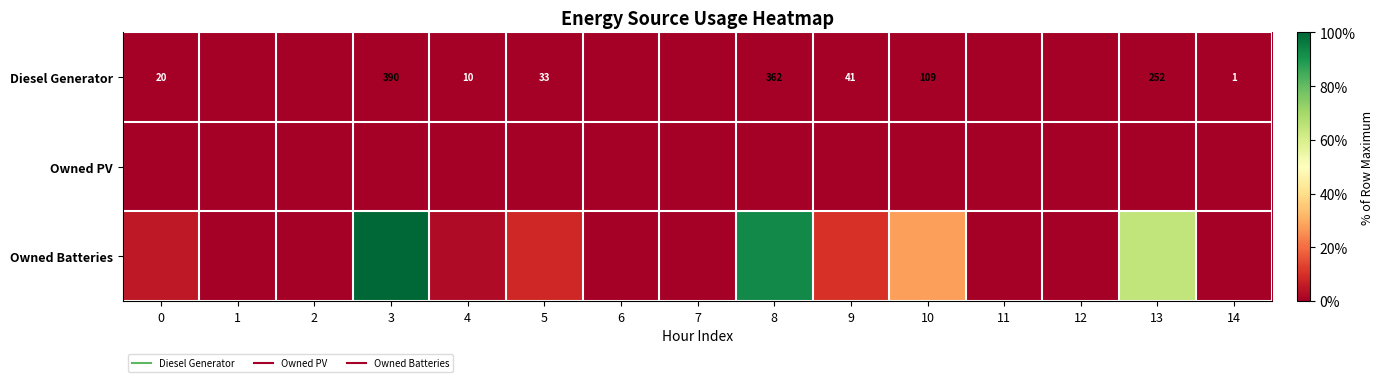

Which has a higher value, 9 or 1?

9